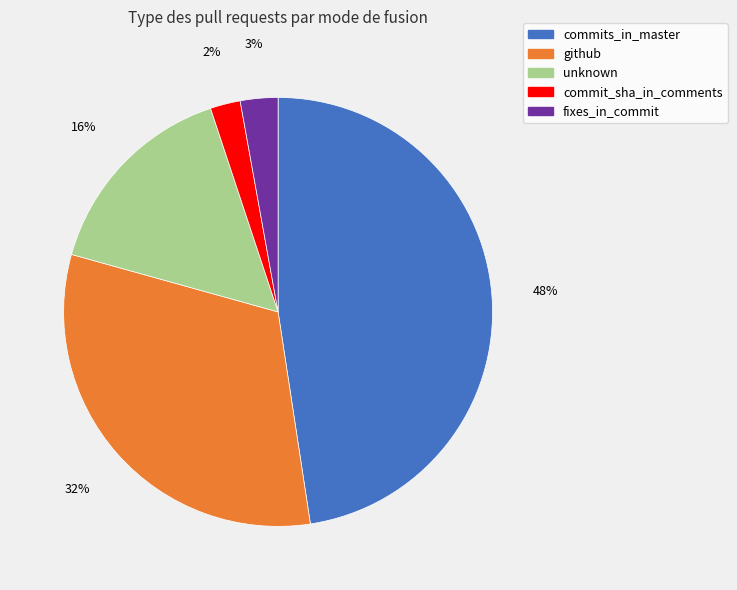

To the nearest percent, what is the difference between the fixes_in_commit and unknown slice percentages?

13%